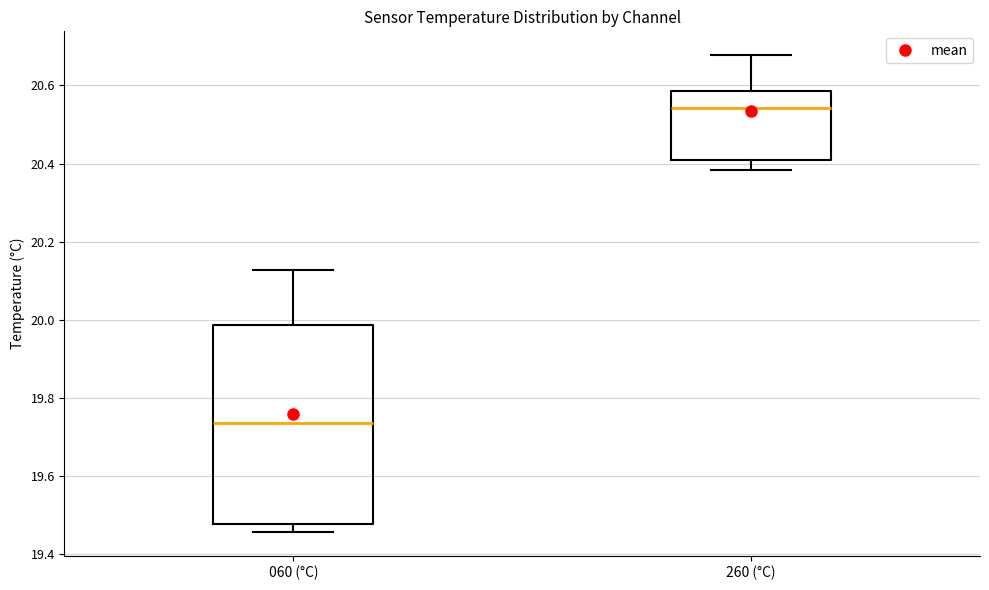

Which box has the lowest median line?

060 (°C)